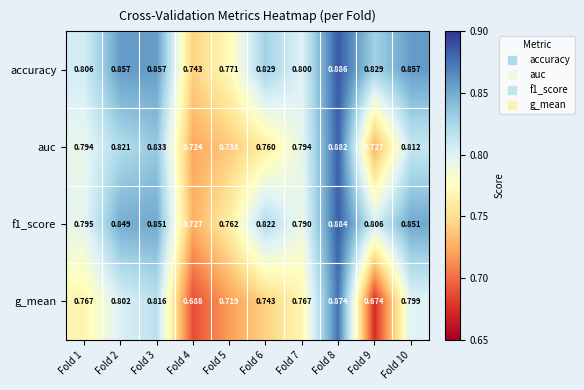

Between Fold 2 and Fold 9, which series saw the biggest shift?

g_mean